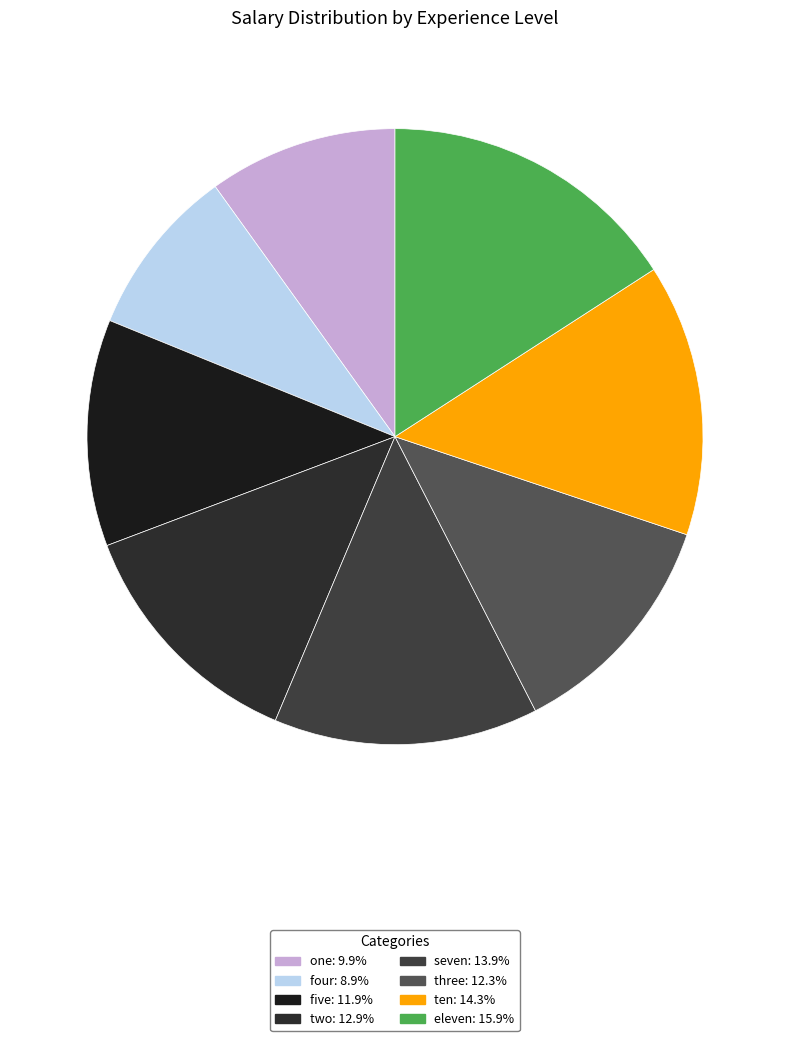

To the nearest percent, what is the difference between the largest and smallest slice percentages?

7%